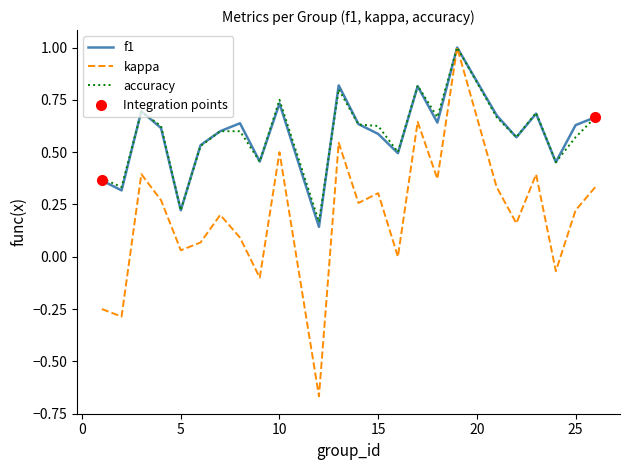

The accuracy series shows 1.0 at 19. True or false?

True